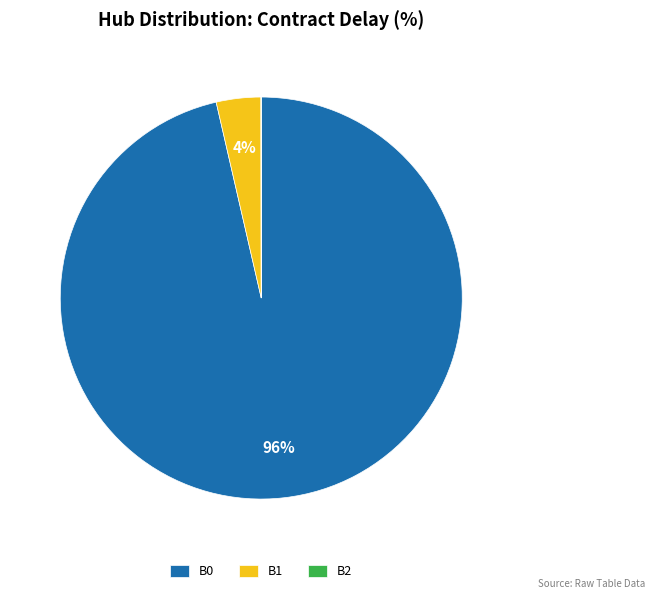

The B1 slice represents 9% of the pie. True or false?

False